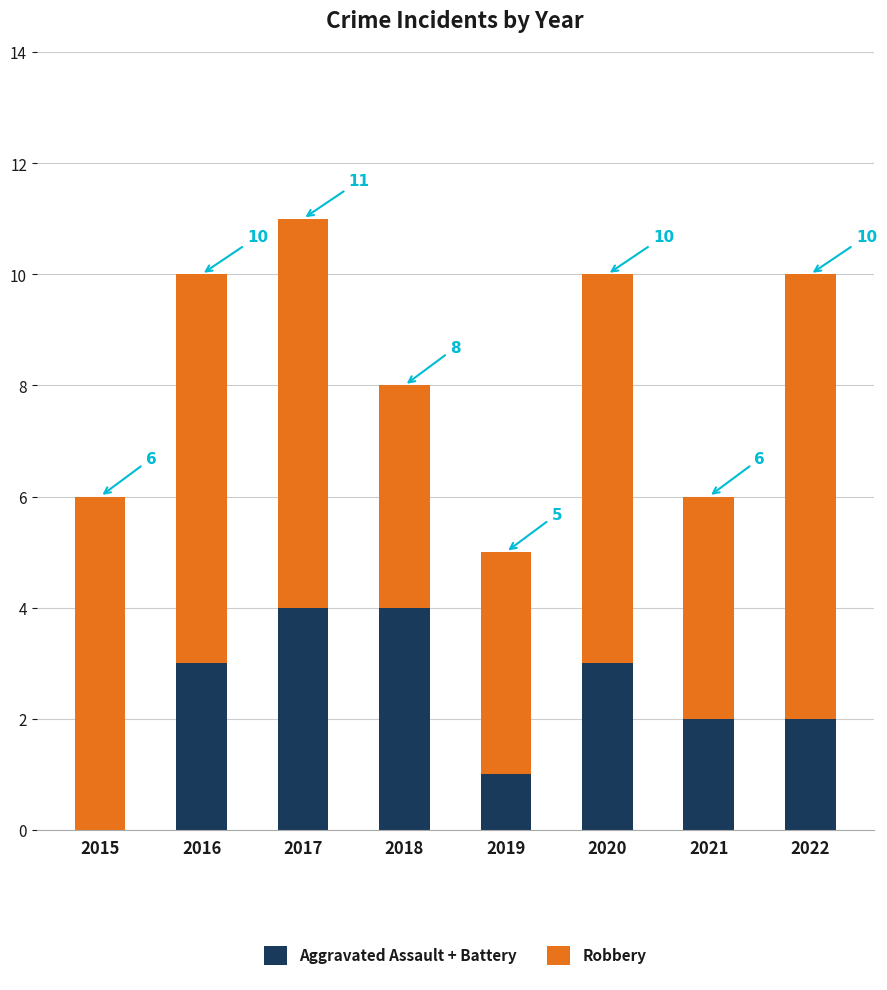

Does the chart contain stacked bars?

Yes